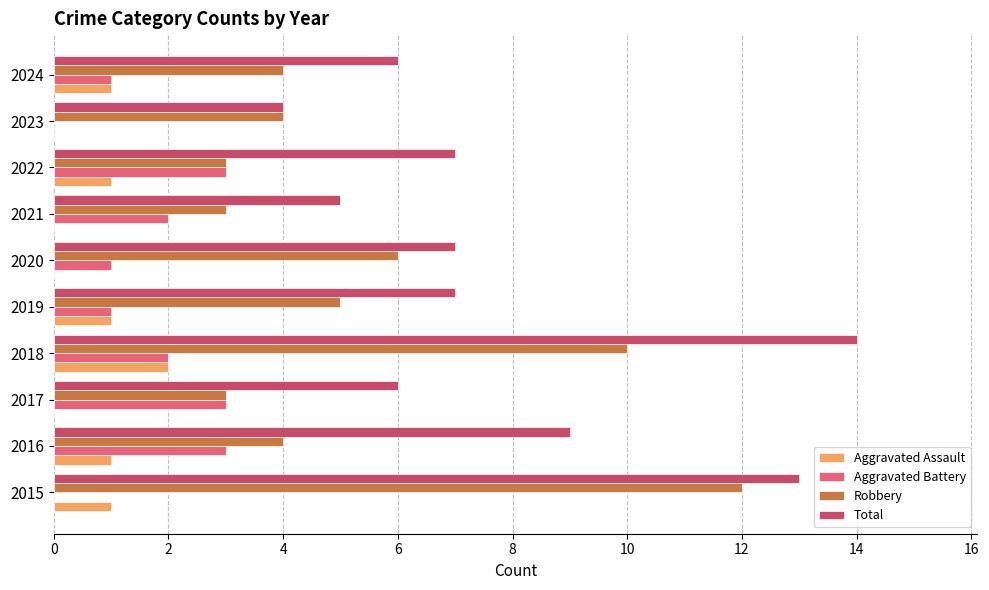

What is the sum of the Total values at 2024 and 2022?

13